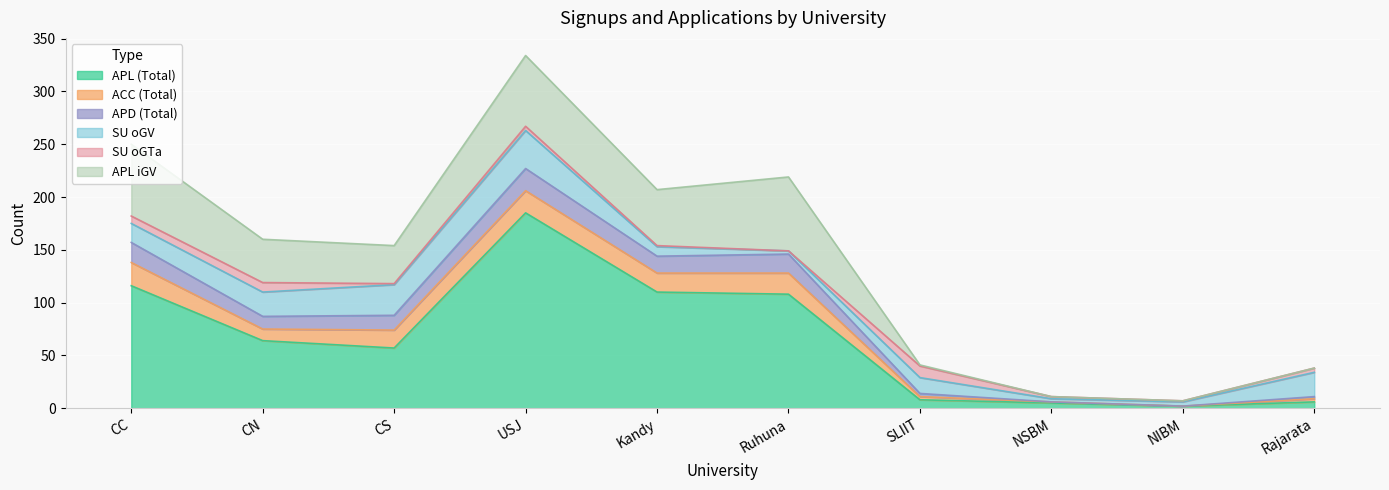

What is the greatest value displayed?

185